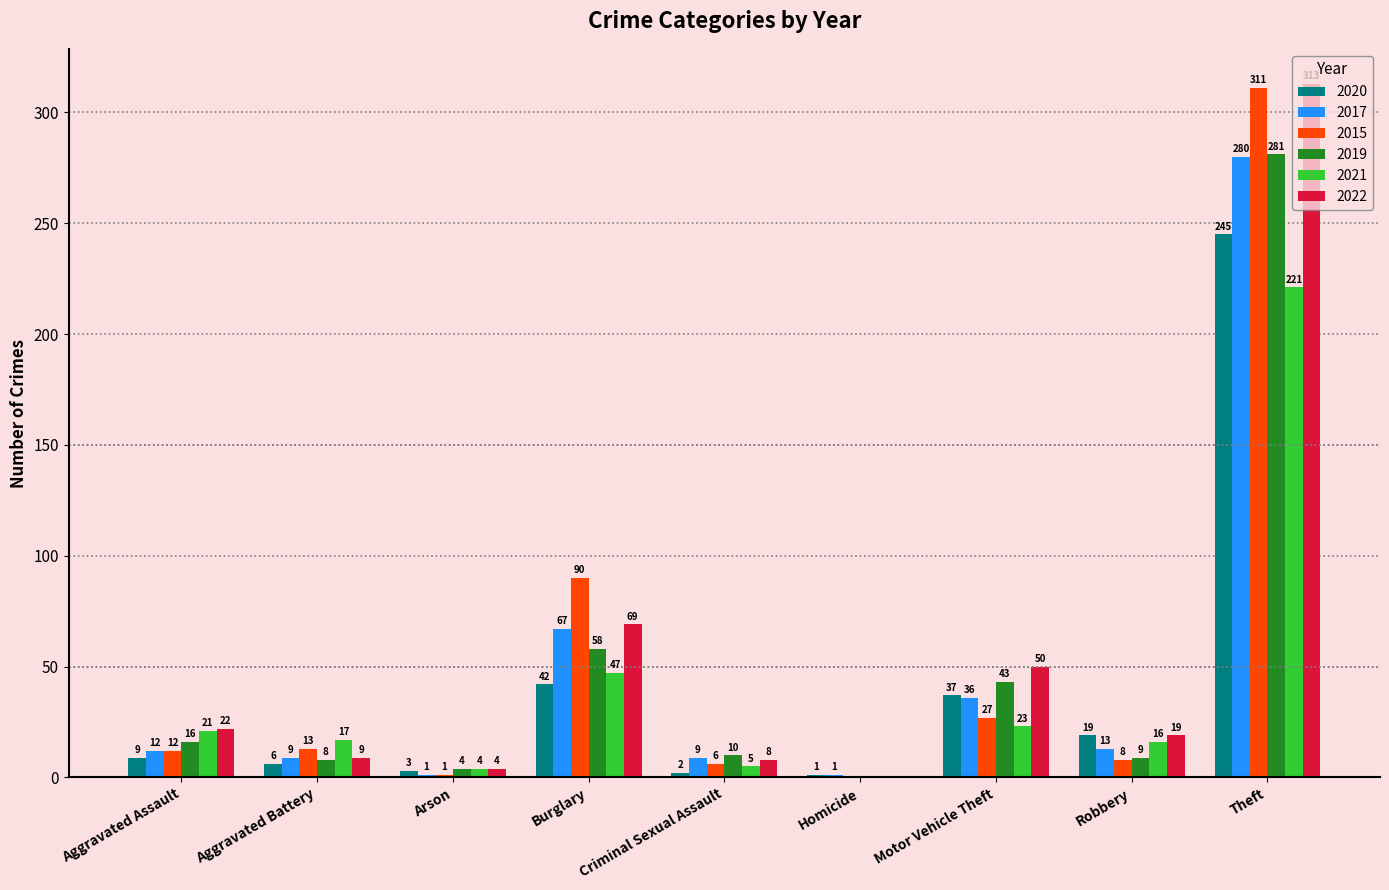

Reading left to right, transcribe all the data shown in this chart.

2020: Aggravated Assault=9	Aggravated Battery=6	Arson=3	Burglary=42	Criminal Sexual Assault=2	Homicide=1	Motor Vehicle Theft=37	Robbery=19	Theft=245
2017: Aggravated Assault=12	Aggravated Battery=9	Arson=1	Burglary=67	Criminal Sexual Assault=9	Homicide=1	Motor Vehicle Theft=36	Robbery=13	Theft=280
2015: Aggravated Assault=12	Aggravated Battery=13	Arson=1	Burglary=90	Criminal Sexual Assault=6	Homicide=0	Motor Vehicle Theft=27	Robbery=8	Theft=311
2019: Aggravated Assault=16	Aggravated Battery=8	Arson=4	Burglary=58	Criminal Sexual Assault=10	Homicide=0	Motor Vehicle Theft=43	Robbery=9	Theft=281
2021: Aggravated Assault=21	Aggravated Battery=17	Arson=4	Burglary=47	Criminal Sexual Assault=5	Homicide=0	Motor Vehicle Theft=23	Robbery=16	Theft=221
2022: Aggravated Assault=22	Aggravated Battery=9	Arson=4	Burglary=69	Criminal Sexual Assault=8	Homicide=0	Motor Vehicle Theft=50	Robbery=19	Theft=313